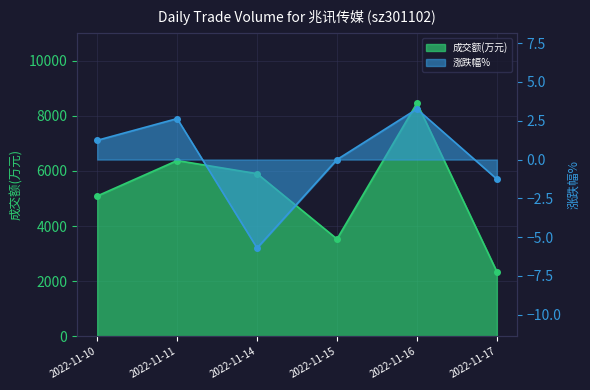

What is the spread (max minus min) of values at 2022-11-17?

2348.3